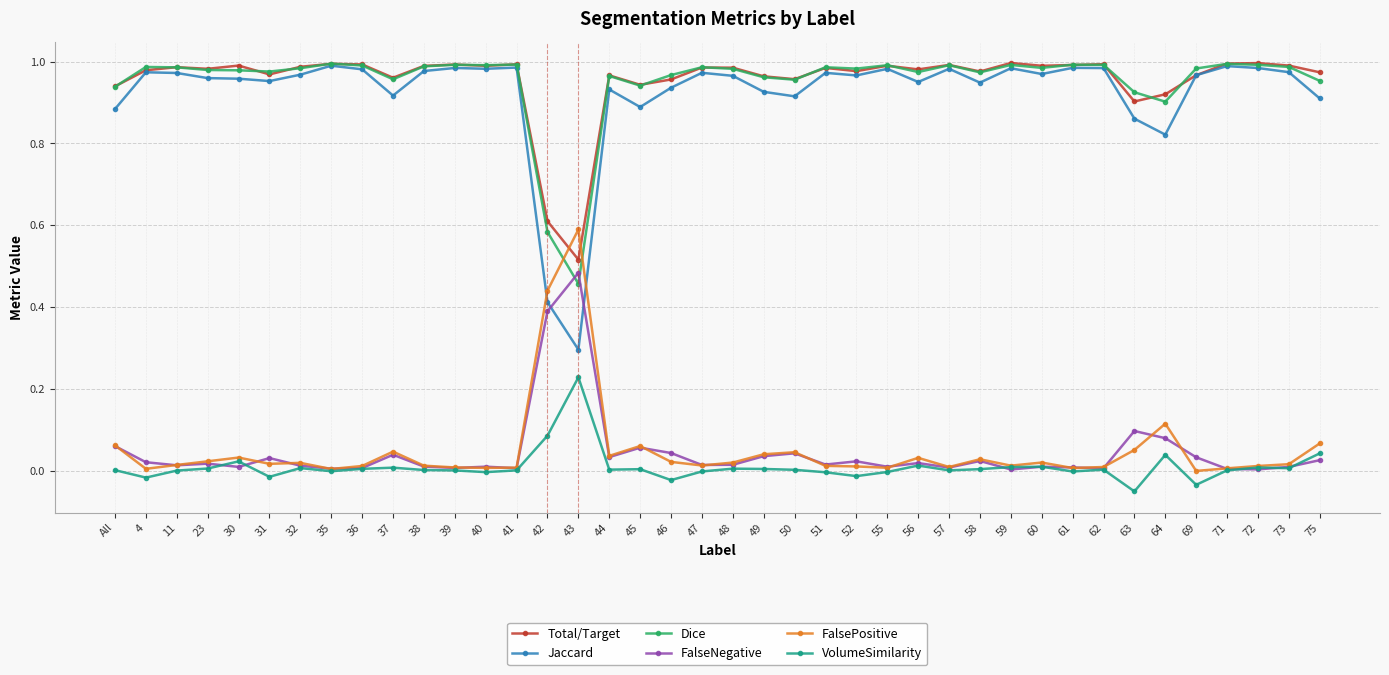

Which series ends up on top after the final intersection of FalseNegative and VolumeSimilarity?

VolumeSimilarity